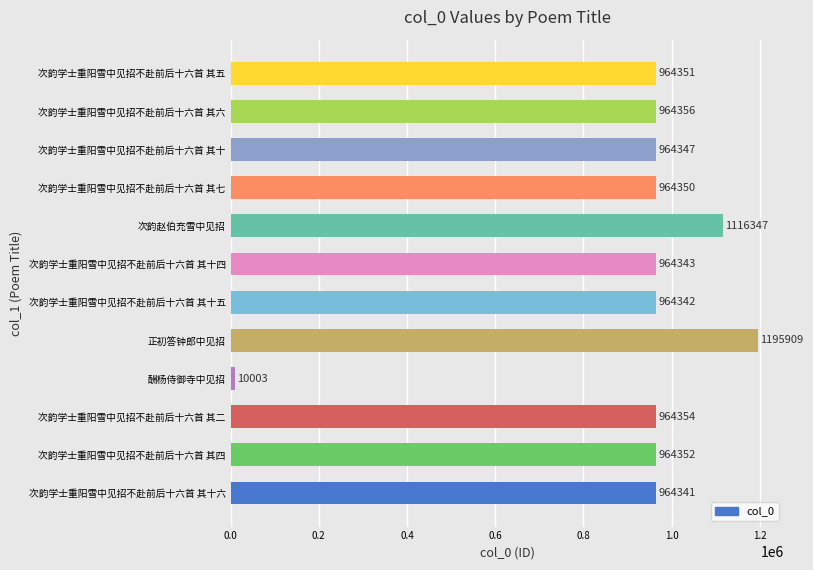

At which label is the value closest to 602956?

次韵学士重阳雪中见招不赴前后十六首 其十六